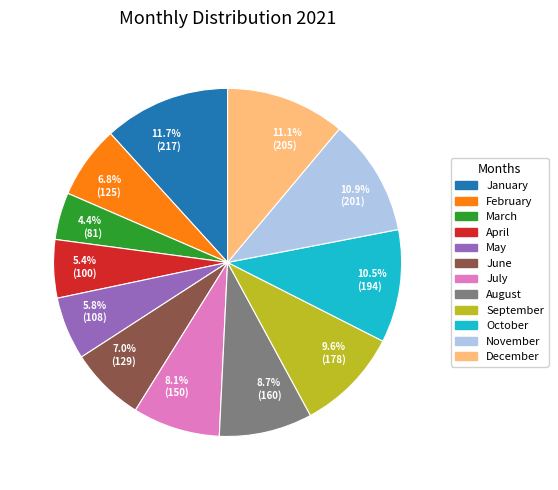

Which has a higher value, 11.1% (205) or 8.1% (150)?

11.1% (205)